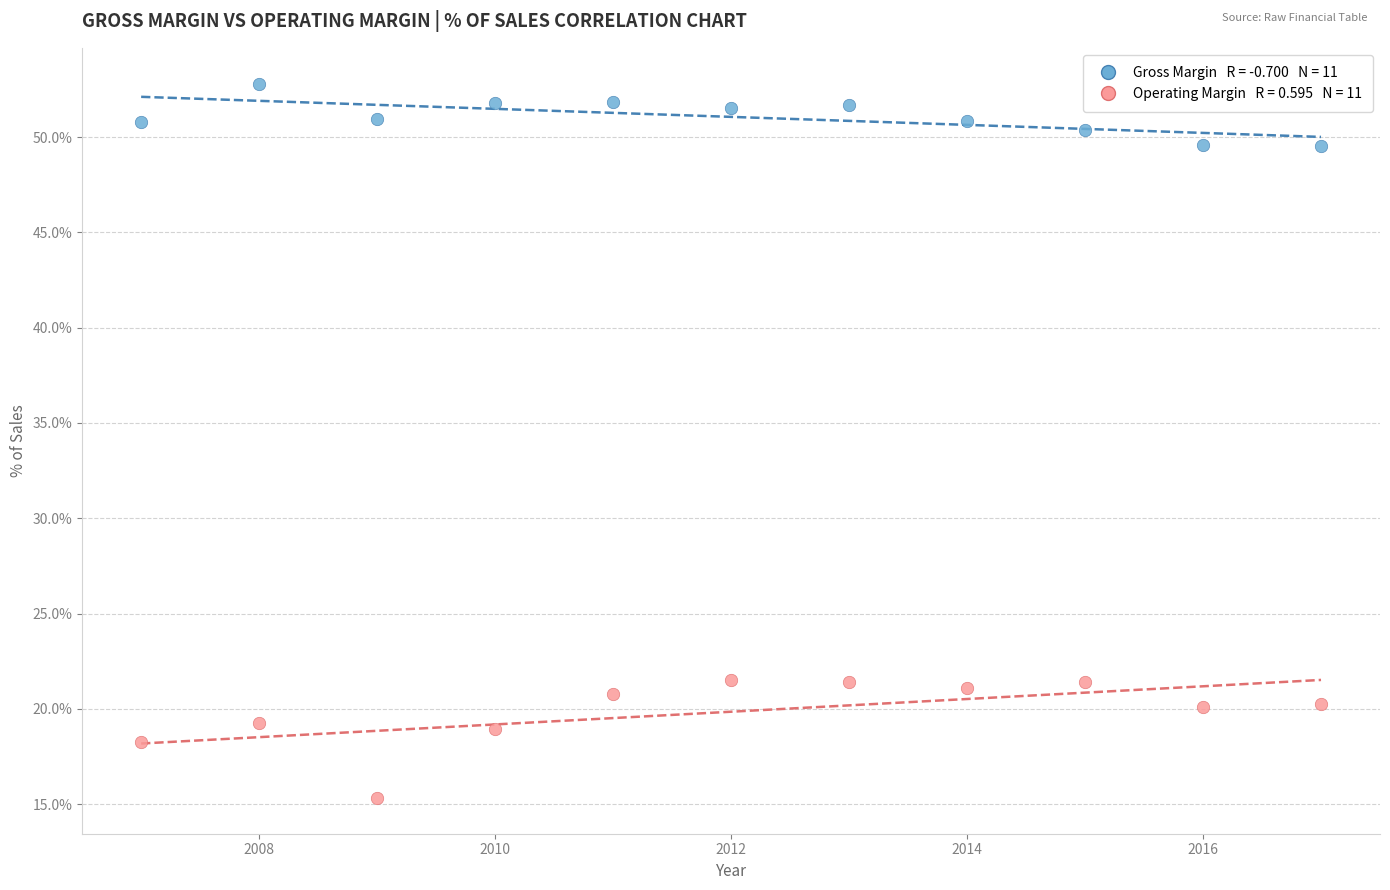

Across all data points, what is the range of X values (max minus min)?

10.0